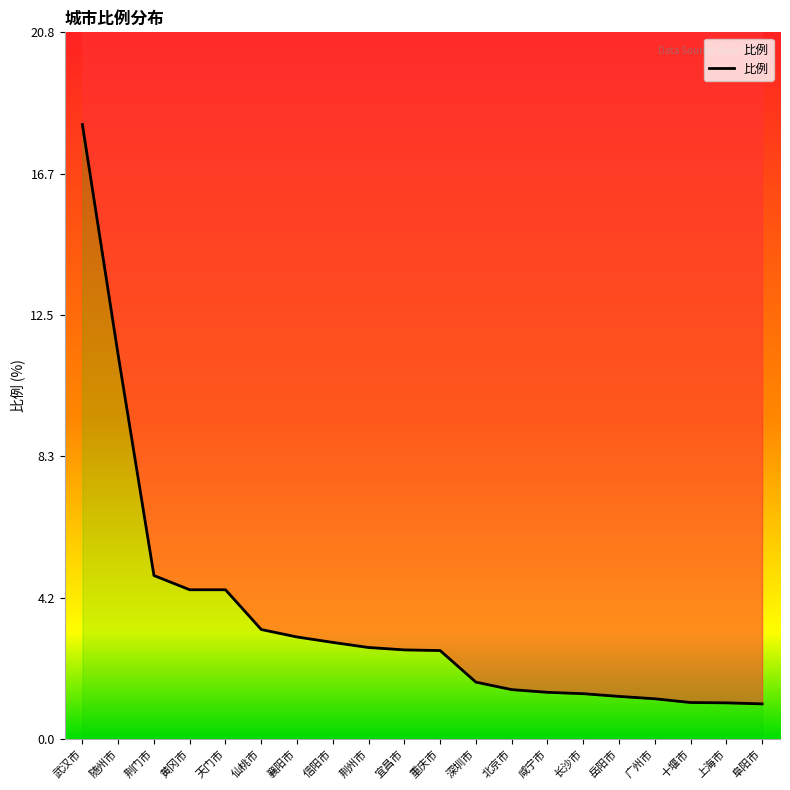

Which label corresponds to the largest value in the chart?

武汉市